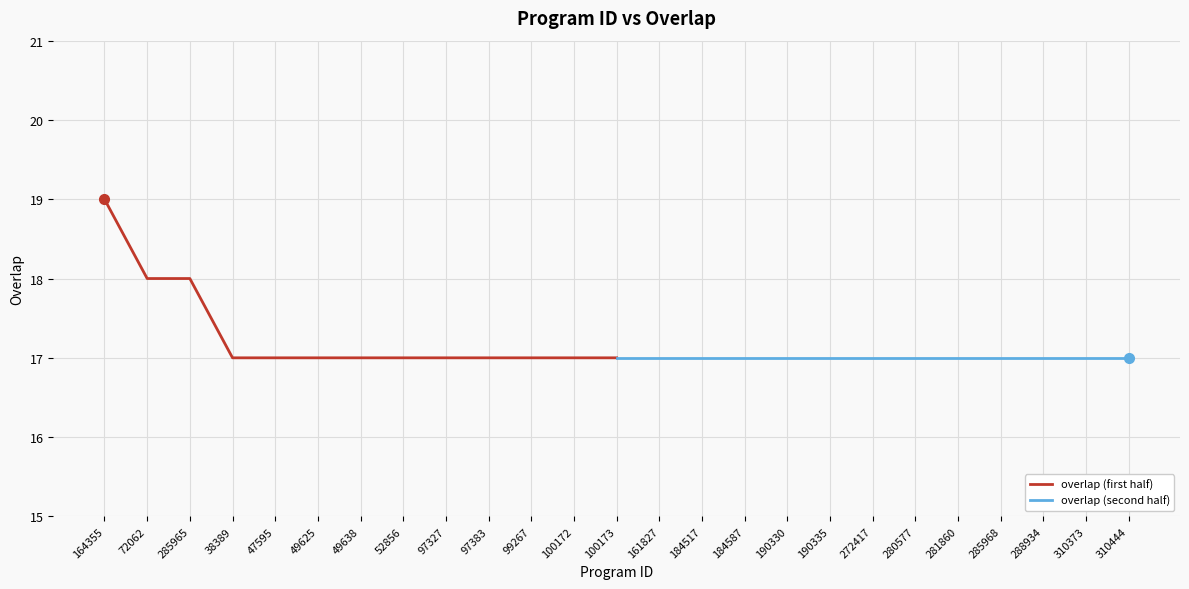

What is the difference between the maximum and second lowest values in the overlap (first half) series?

2